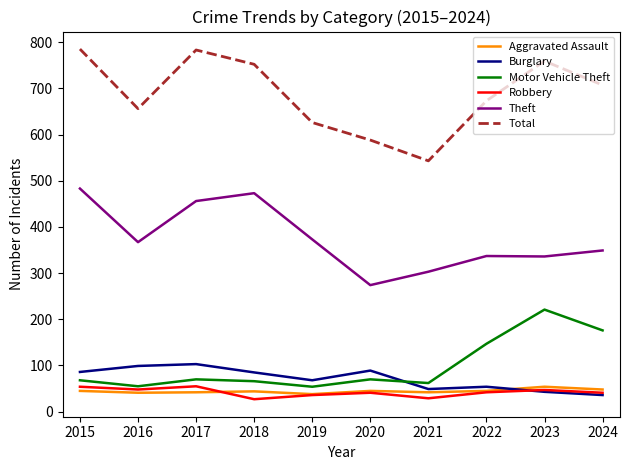

What is the approximate value of Theft at 2017, to the nearest 5?

455